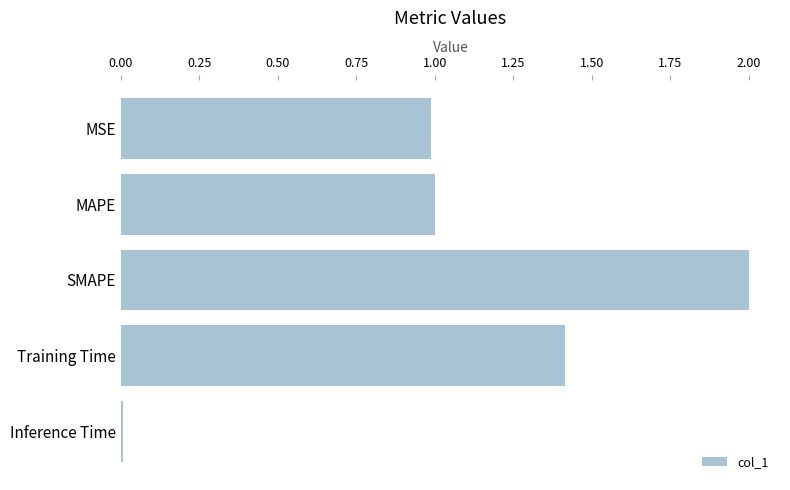

What value does the data have at Training Time?

1.4